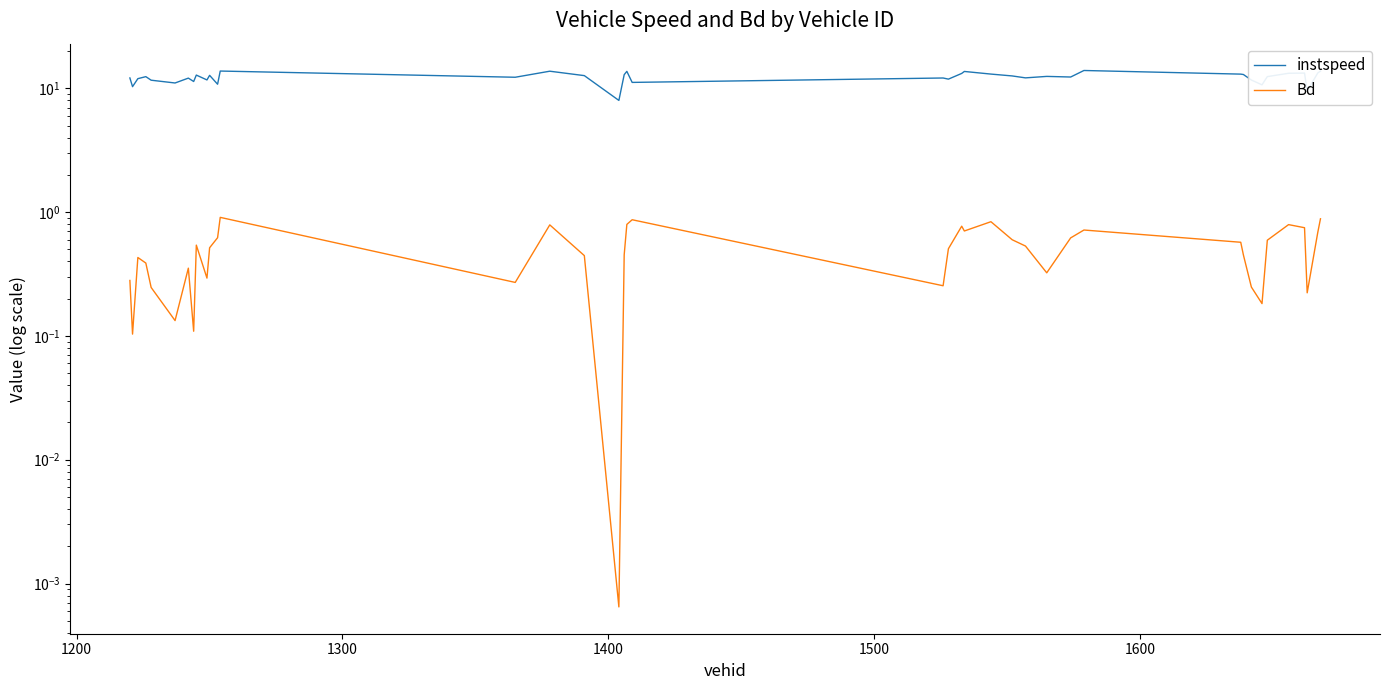

True or false: Bd and instspeed intersect in this chart.

False